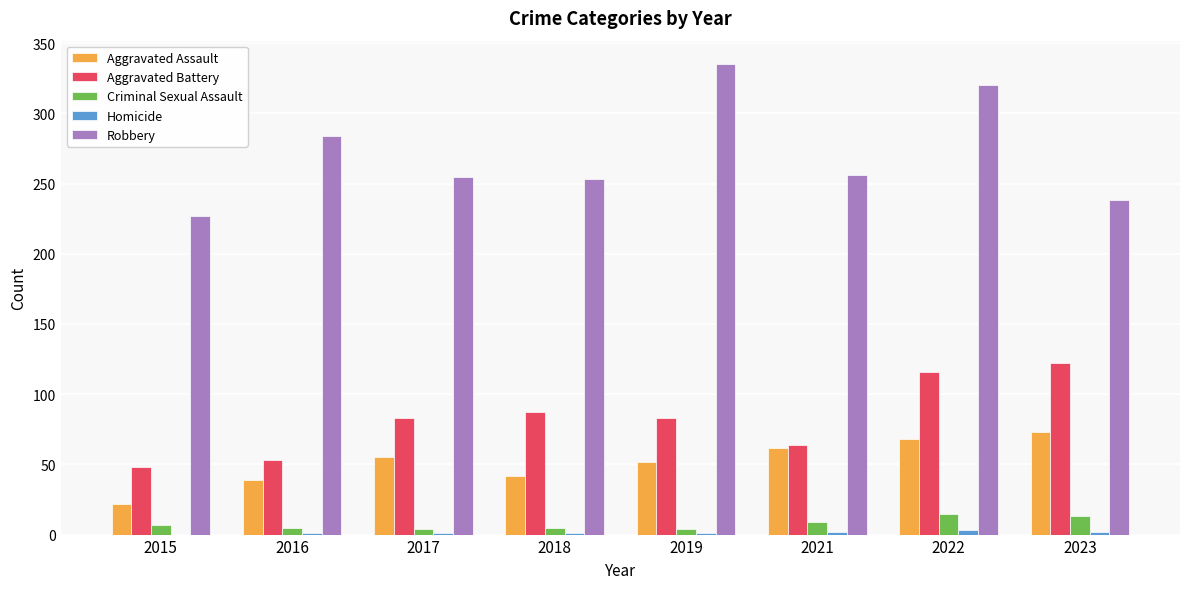

At which category is the sum across all series the highest?

2022